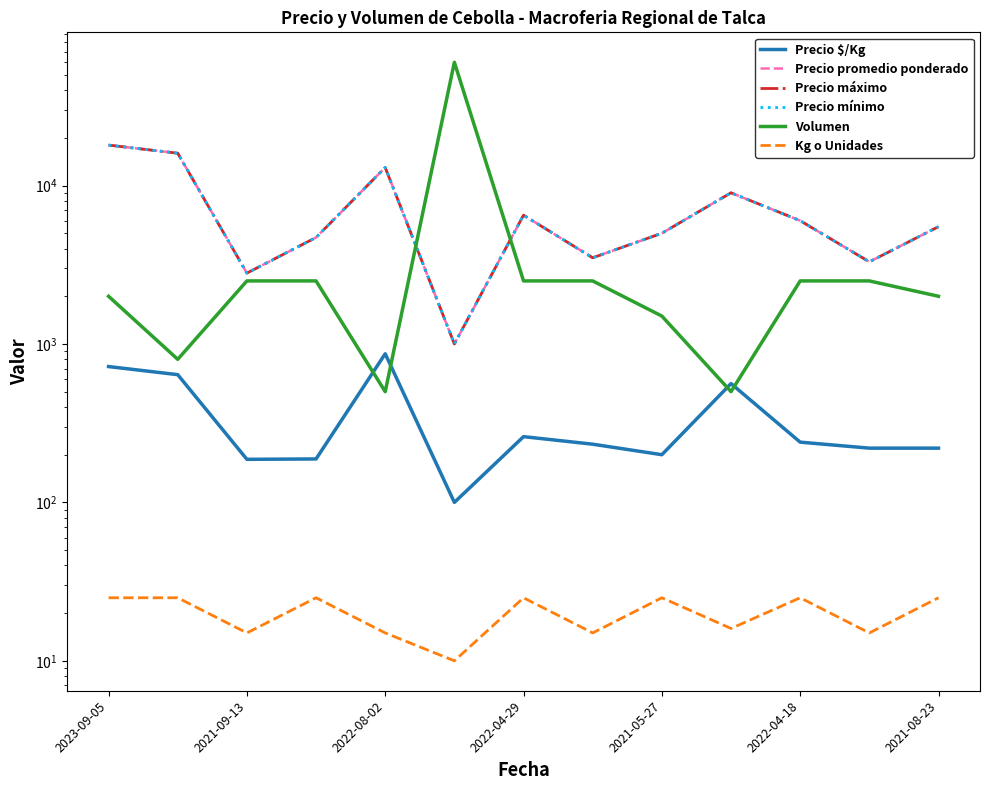

True or false: Kg o Unidades and Precio máximo cross at least once.

False